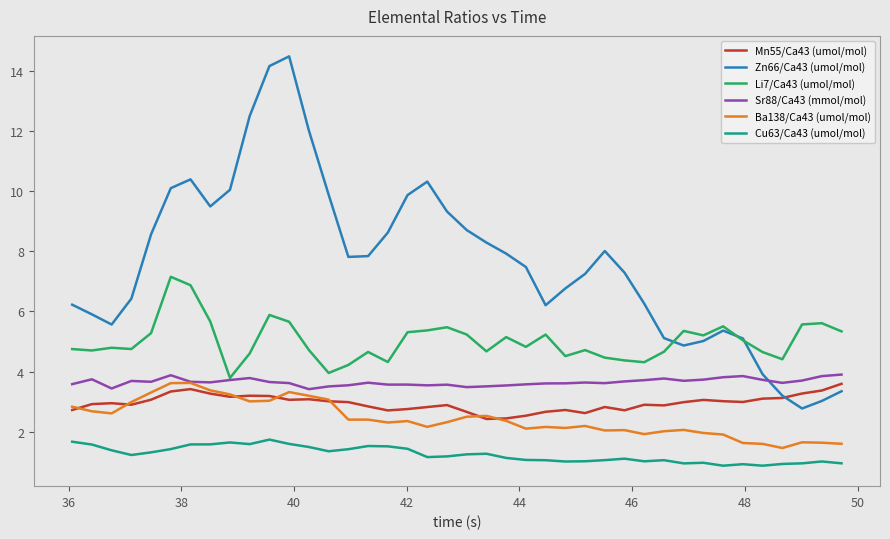

Which series has the largest total across all categories?

Zn66/Ca43 (umol/mol)